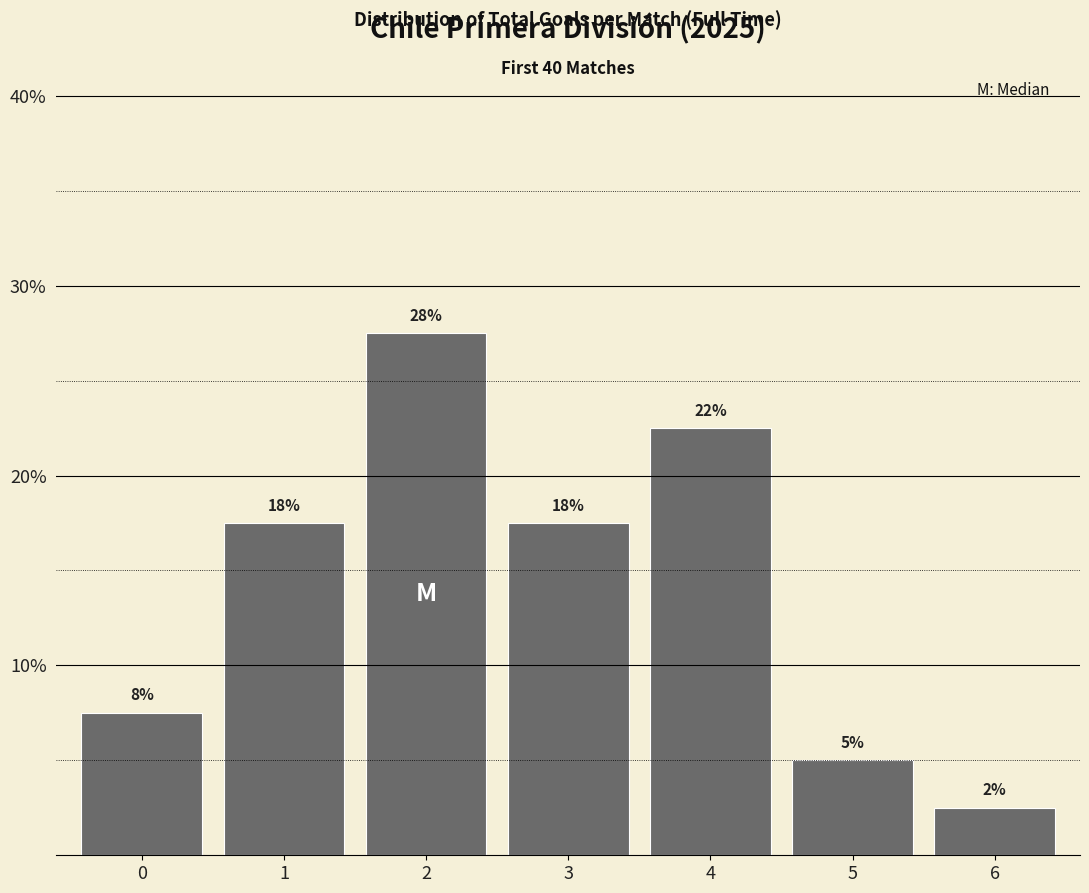

Does the chart contain any negative values?

No